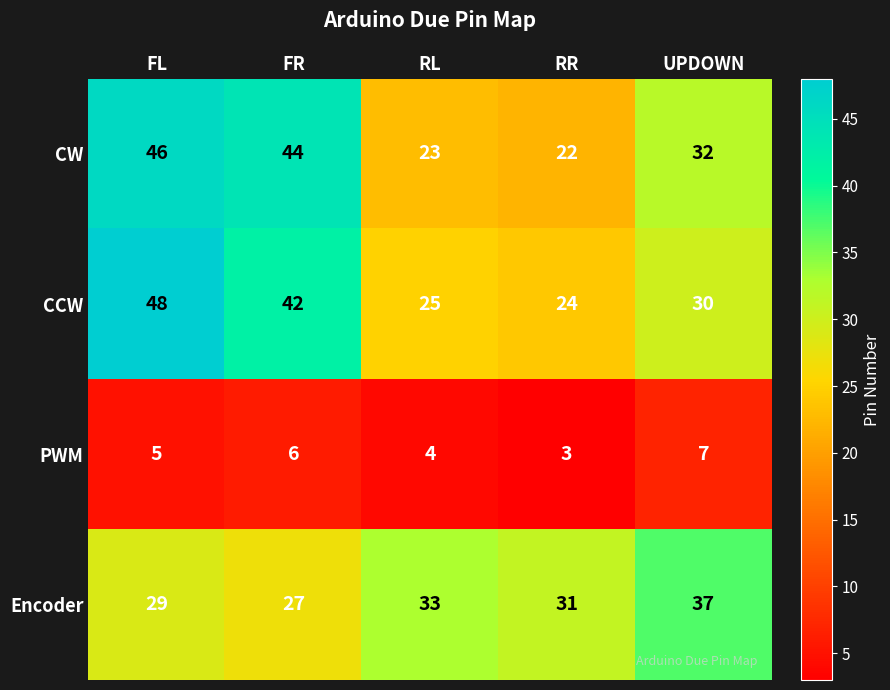

At which category is the sum across all series the highest?

FL